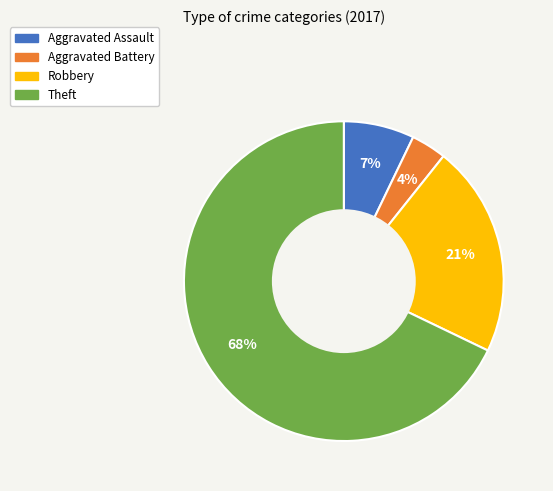

Is it true that Robbery is 11% of the pie?

False